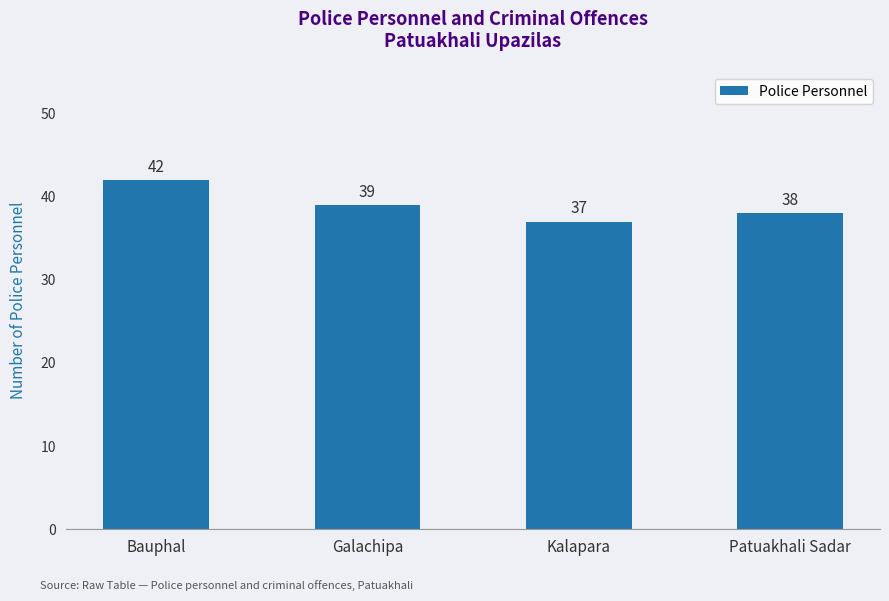

Reading right to left, what are all the values shown in this chart?

38	37	39	42